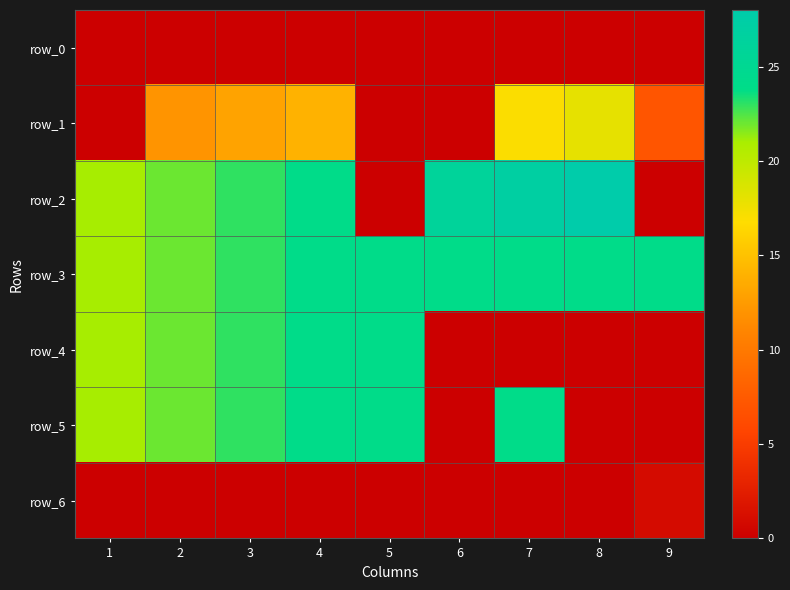

How many series are shown in this chart?

7